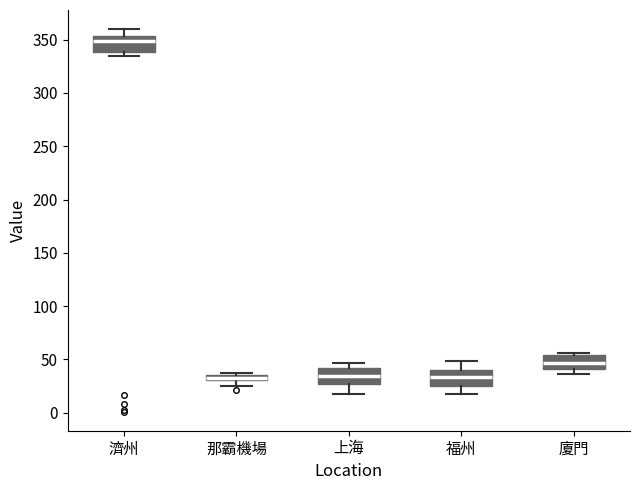

Where is the lower edge of the box for 福州 on the y-axis? The values are not printed on the chart, so give them approximately, as read against the axis.

25